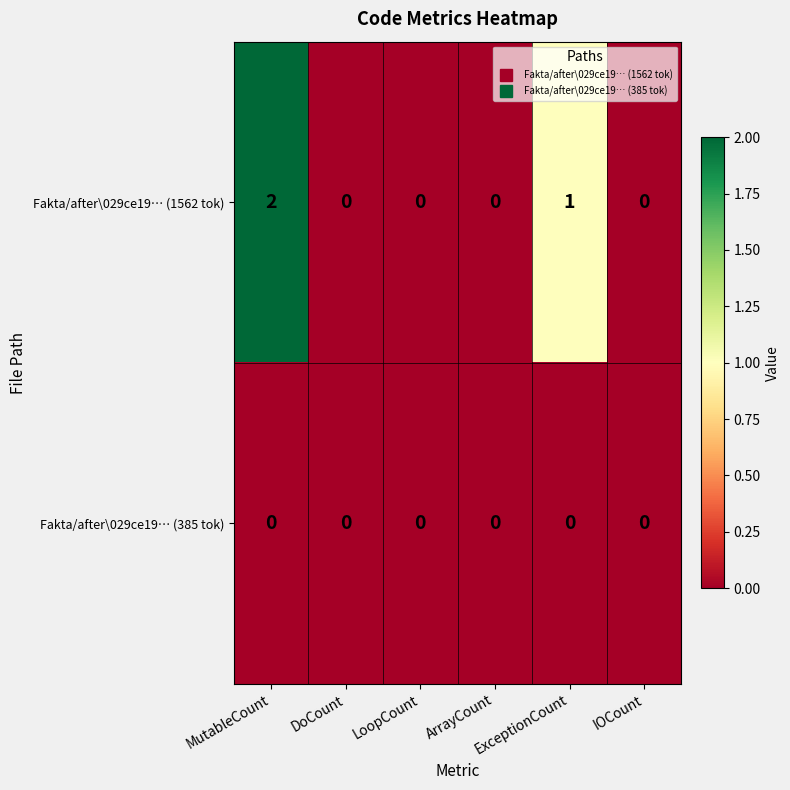

Which series has the largest total across all categories?

Fakta/after\029ce19… (1562 tok)